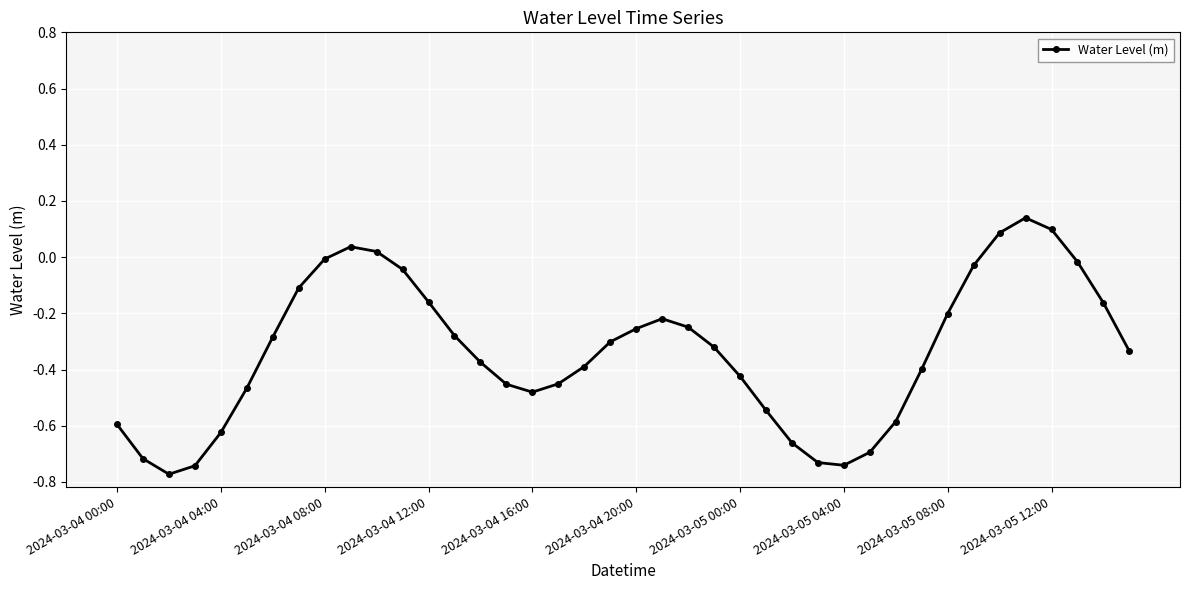

Is this an area chart (filled region under the line)?

No